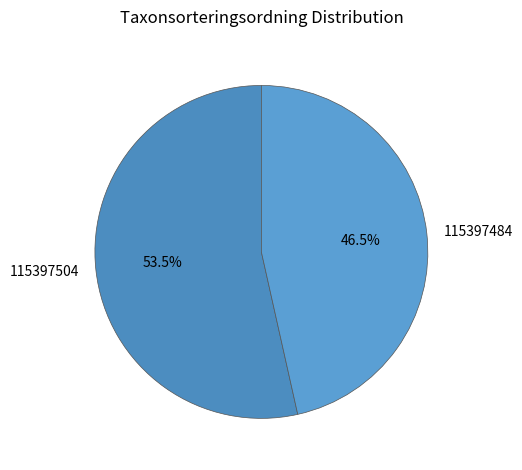

How many segments does this pie chart have?

2